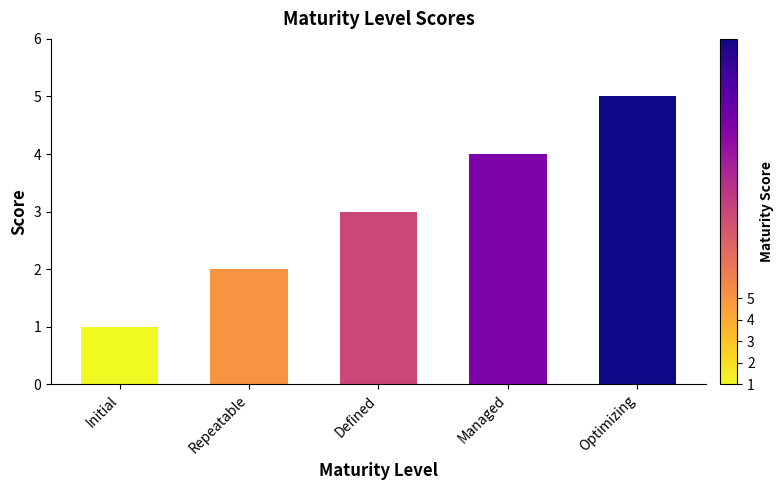

The value at Managed is 7. True or false?

False